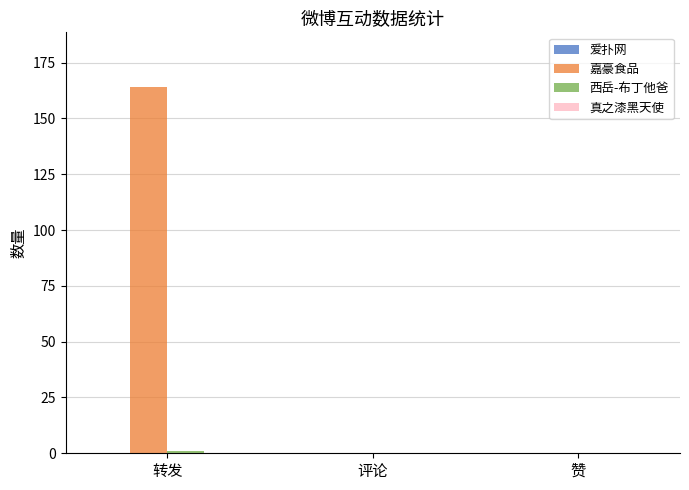

Which series has the largest total across all categories?

嘉豪食品